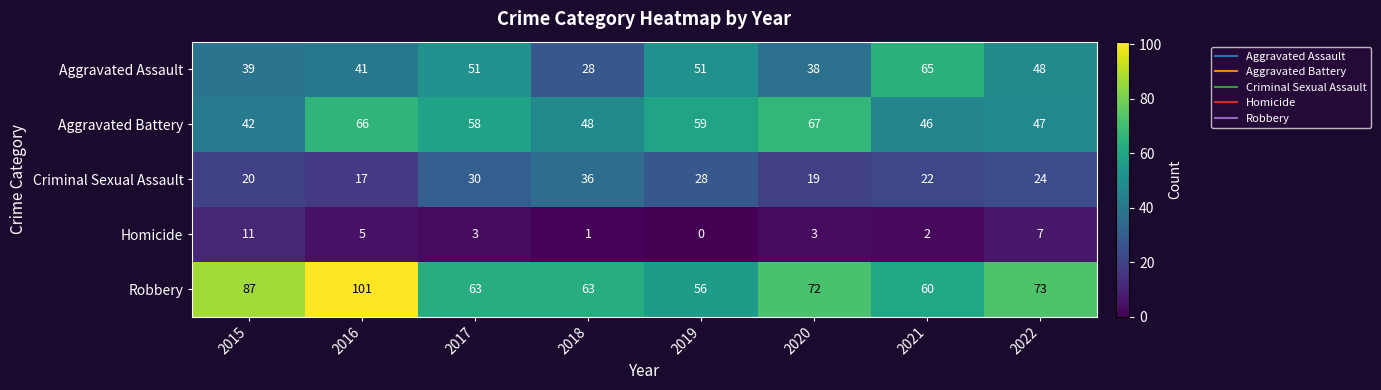

Is it true that Homicide equals 11 at 2015?

True